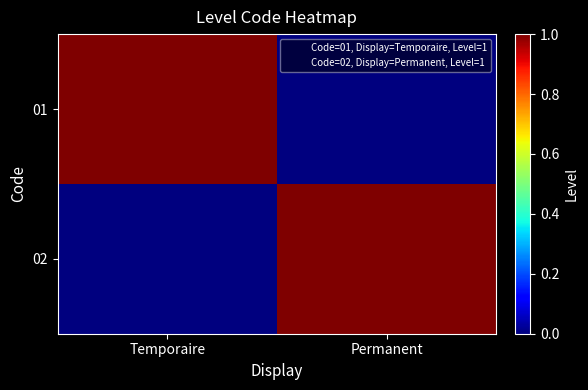

Which category has the lowest value across all series?

Permanent